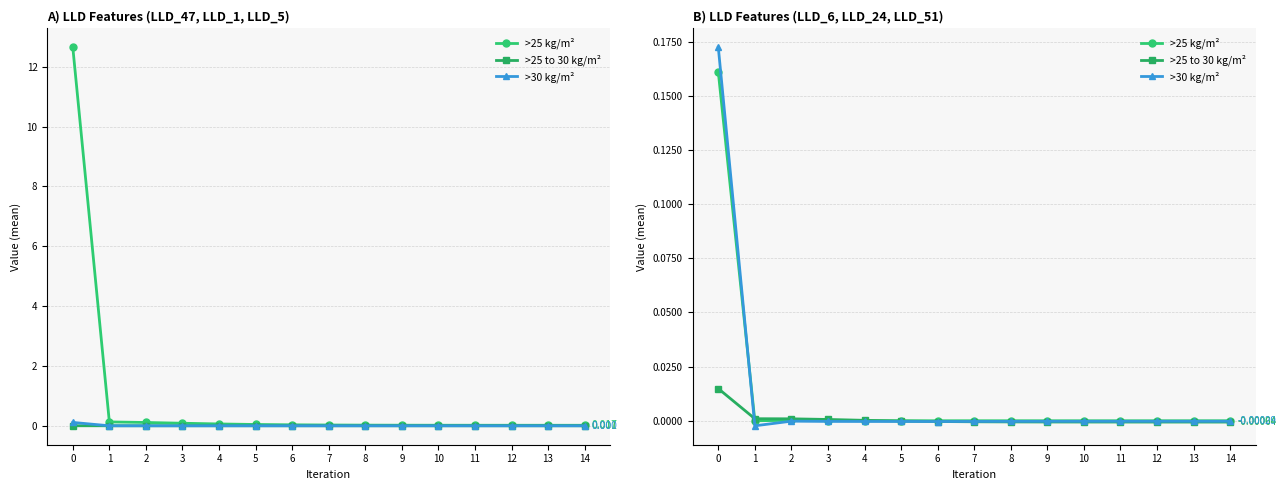

The value of >30 kg/m² at 6 is -0.0. True or false?

False